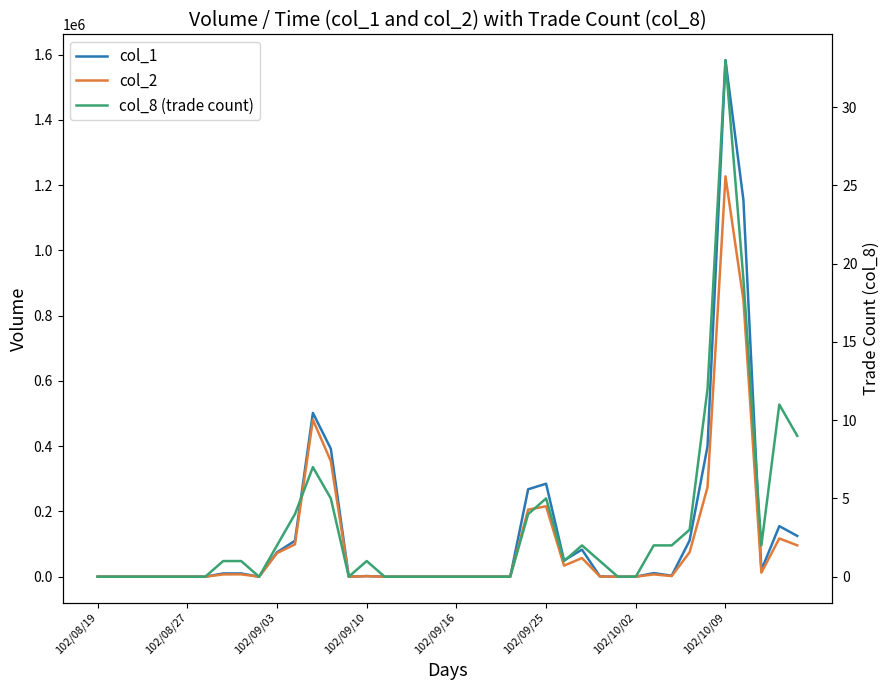

Where is the first local maximum for col_1?

12